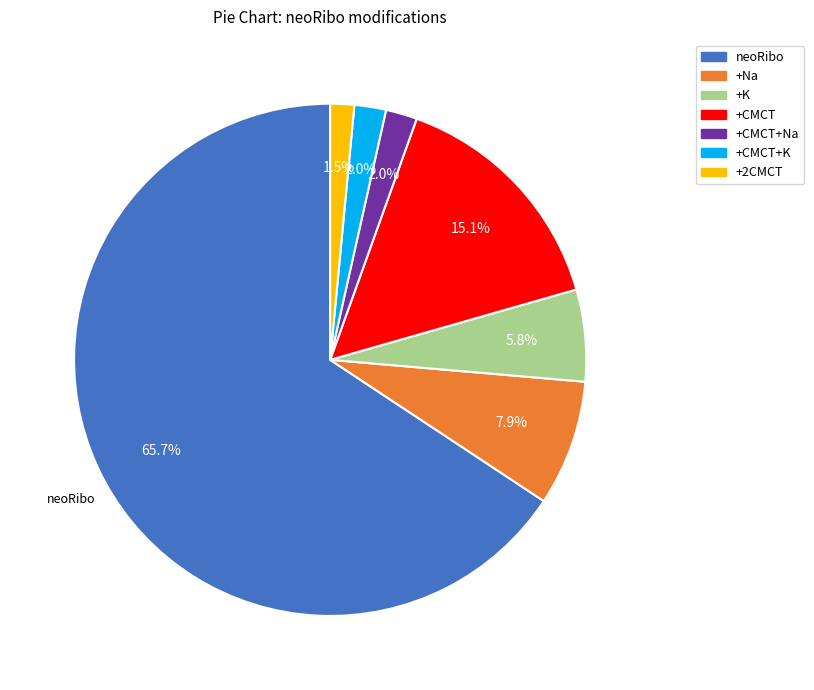

Combined, what portion of the pie is +Na and +CMCT?

23.0%